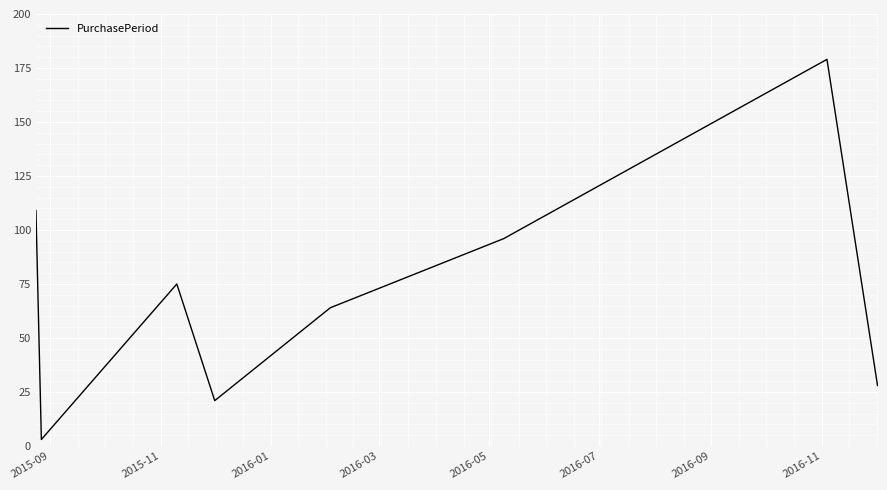

What is the difference between the maximum and minimum values?

176